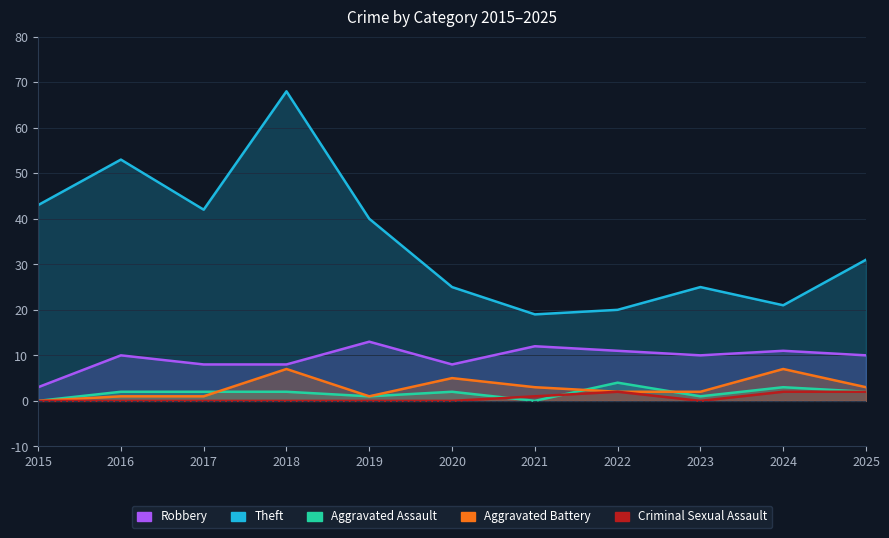

What is the maximum value shown in the chart?

68